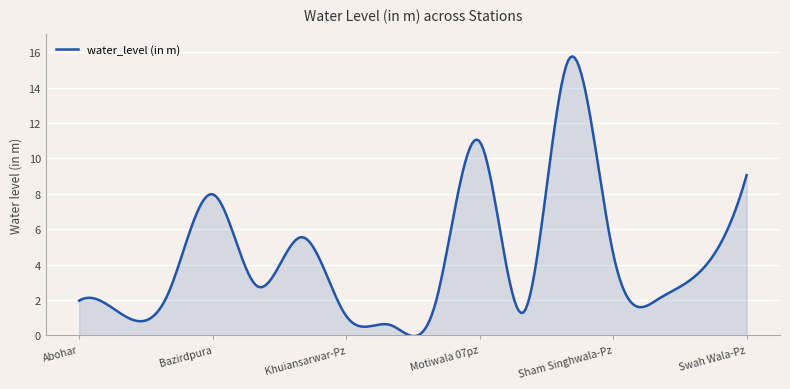

What is the difference between the maximum and minimum values?

15.8